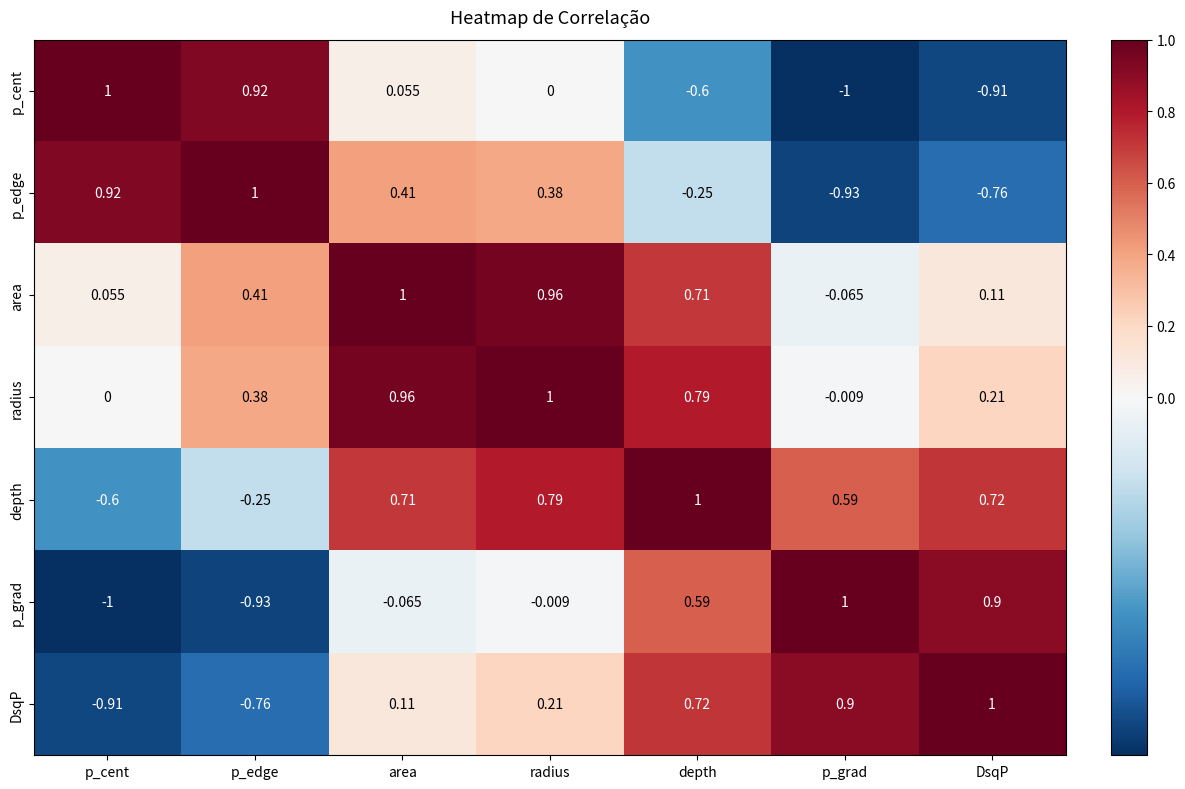

At which label does p_cent first exceed 0?

p_cent